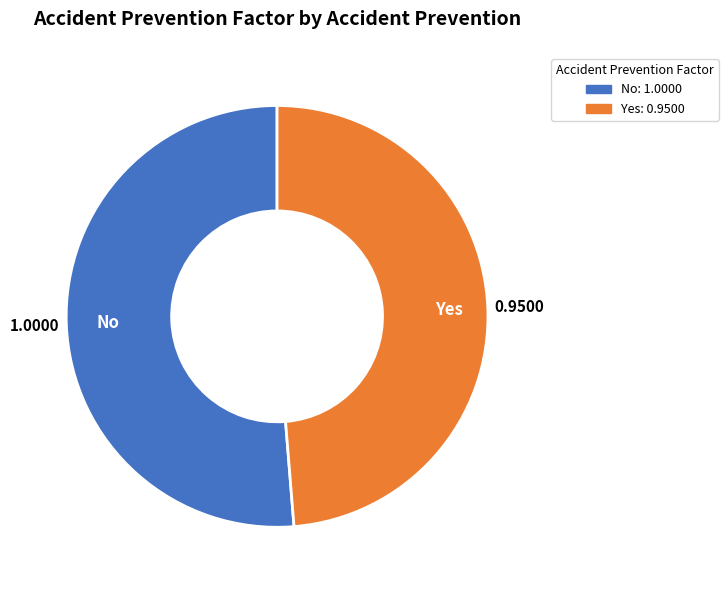

Which has a higher value, No or Yes?

No